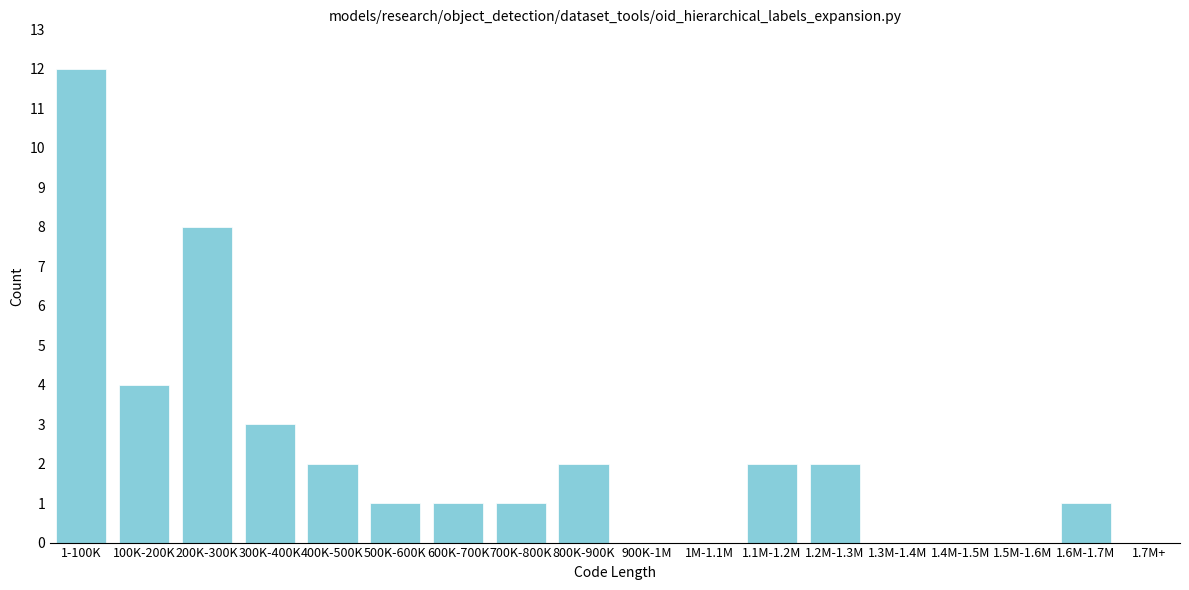

Reading right to left, extract all data points from this chart.

1.7M+=0	1.6M-1.7M=1	1.5M-1.6M=0	1.4M-1.5M=0	1.3M-1.4M=0	1.2M-1.3M=2	1.1M-1.2M=2	1M-1.1M=0	900K-1M=0	800K-900K=2	700K-800K=1	600K-700K=1	500K-600K=1	400K-500K=2	300K-400K=3	200K-300K=8	100K-200K=4	1-100K=12